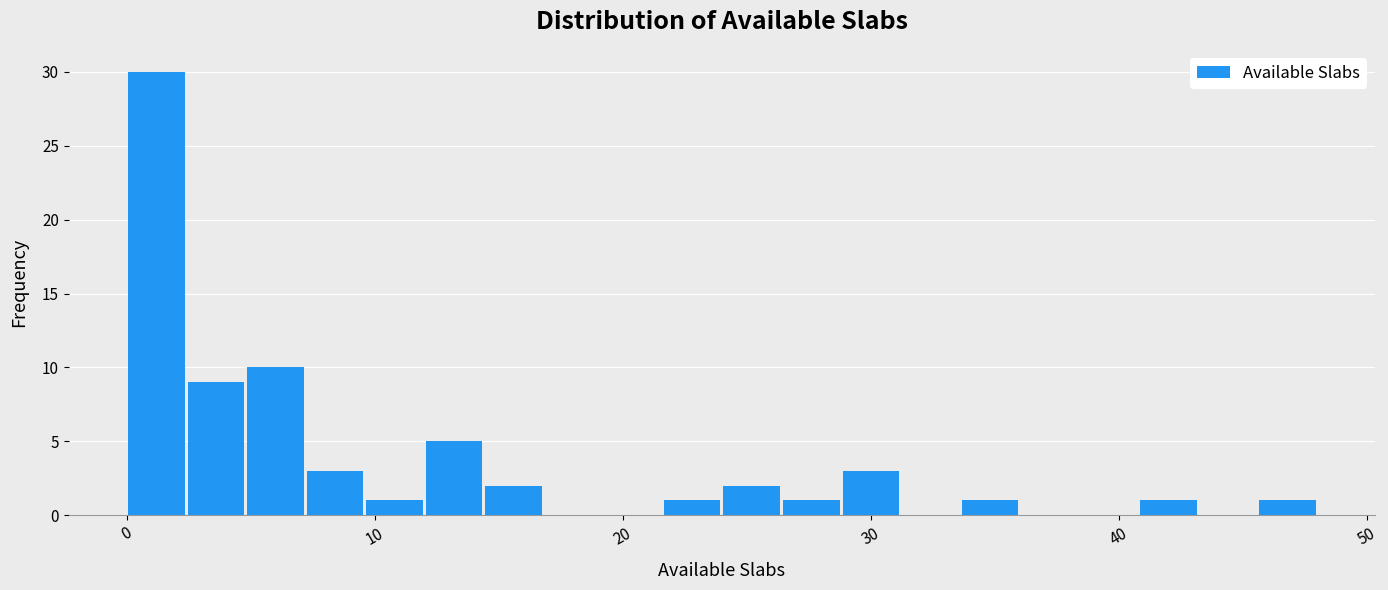

Around what value on the x-axis is the tallest bar? Give the approximate position of its centre, as read against the axis.

1